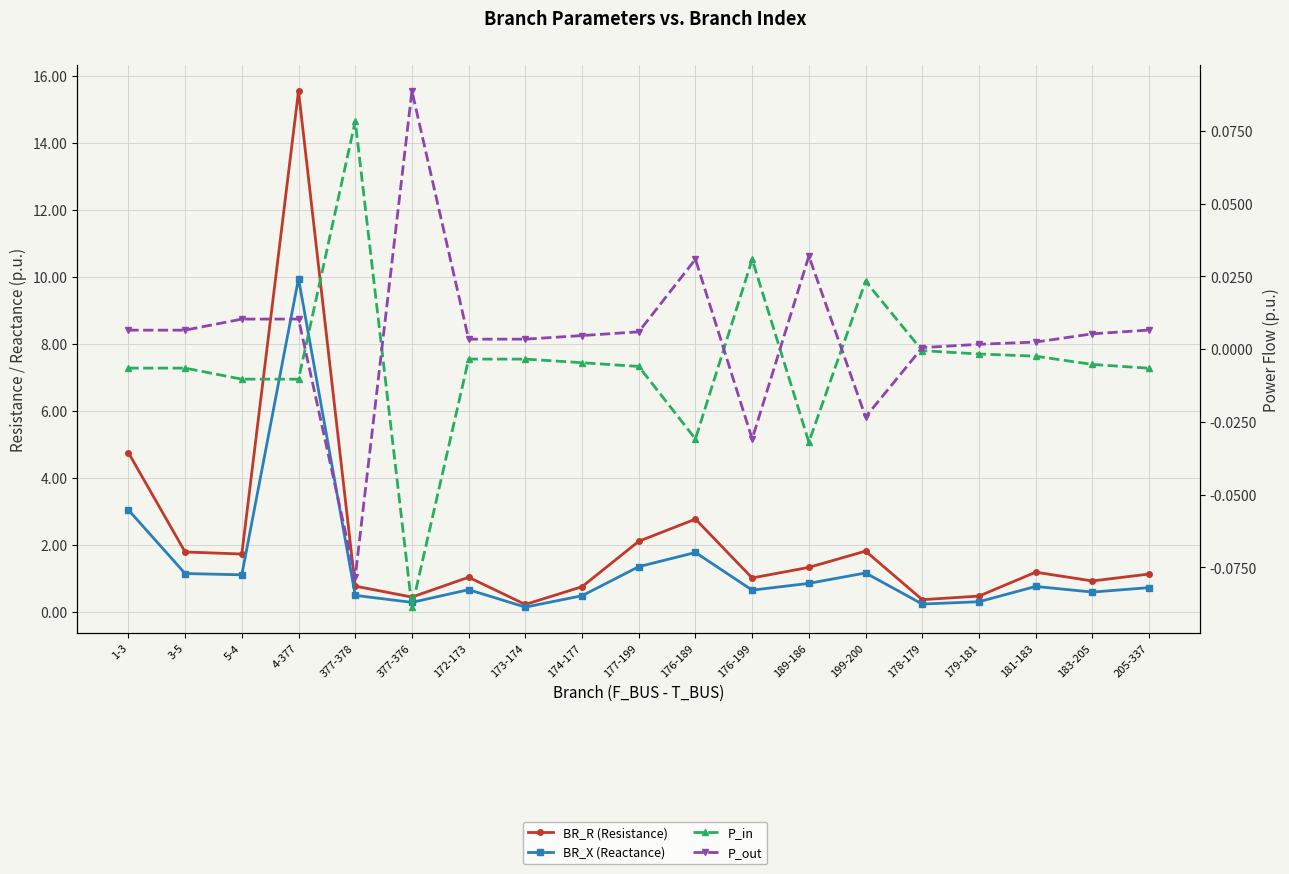

In P_out, how many points are lower than both neighbors (excluding endpoints)?

4